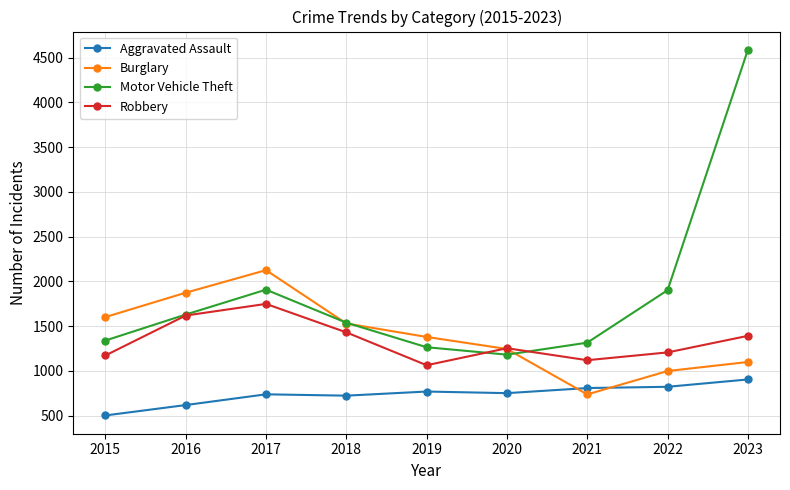

What is the maximum value for Aggravated Assault?

904